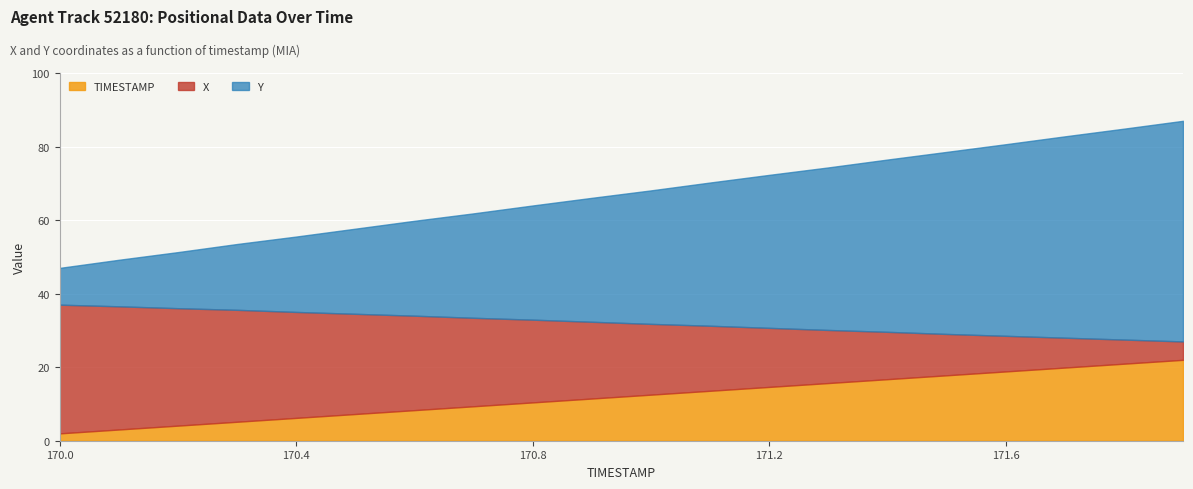

True or false: Y has more than 2 points higher than both neighbors.

False